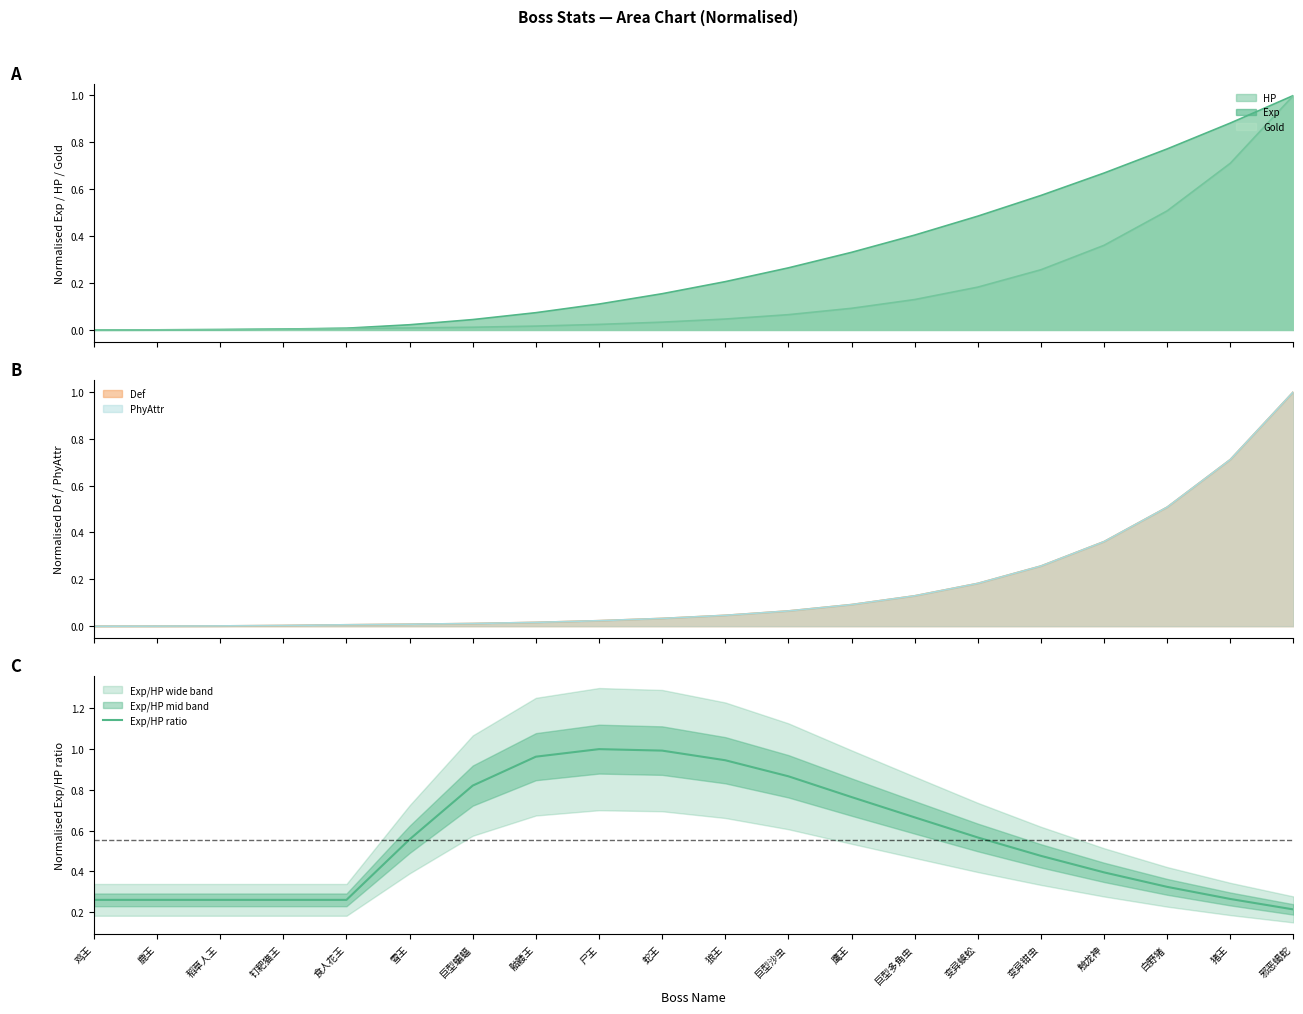

Is it true that the value at 鸡王 is 0.3?

True